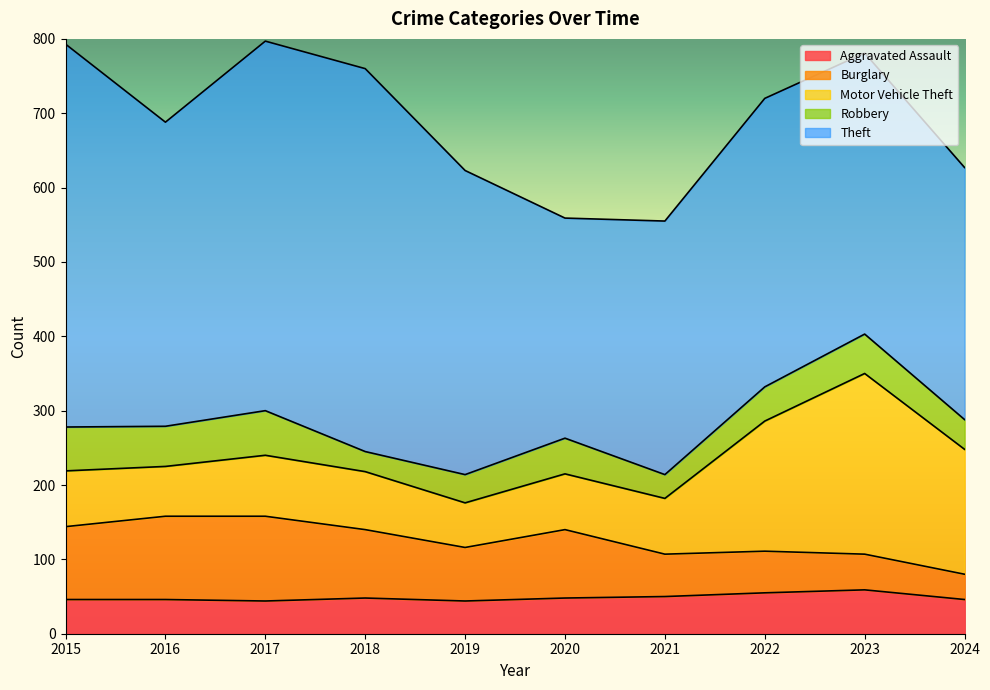

What is the difference between the Burglary values at 2022 and 2016?

56